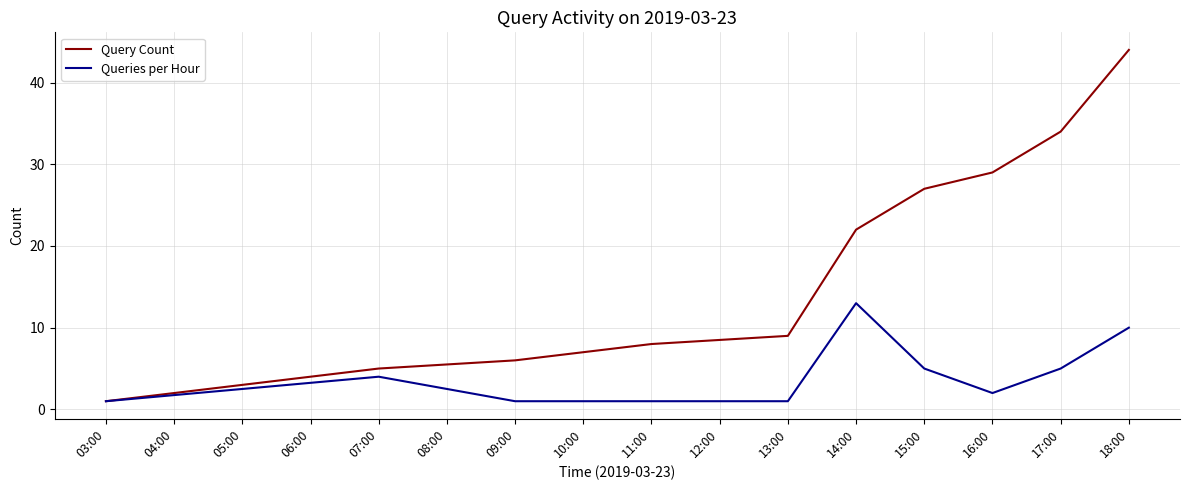

How many lines are shown in the chart?

2